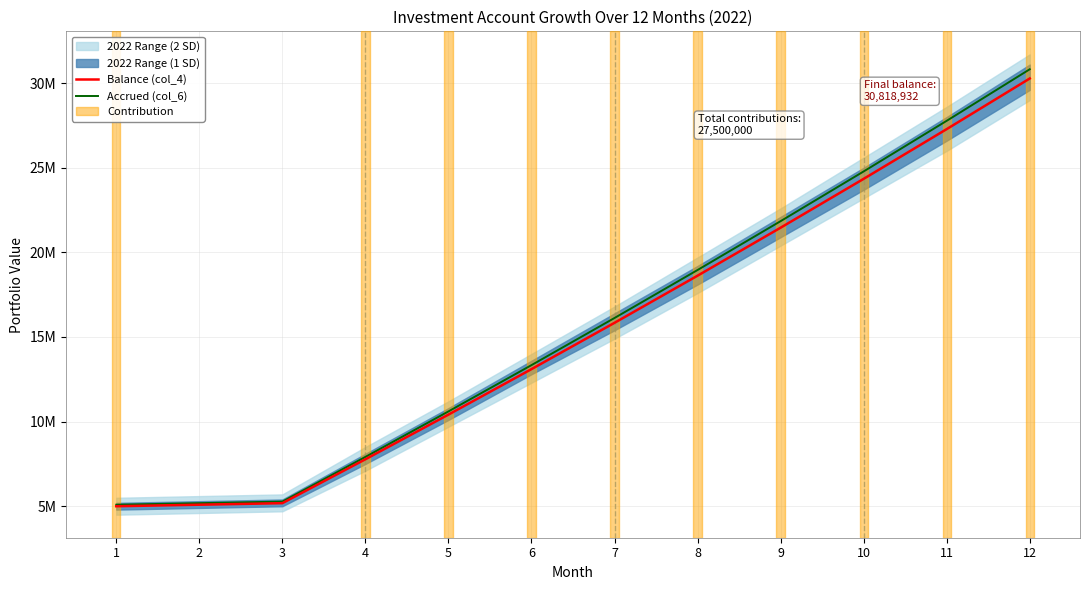

Is it true that Accrued (col_6) equals 16123232.3 at 7?

True